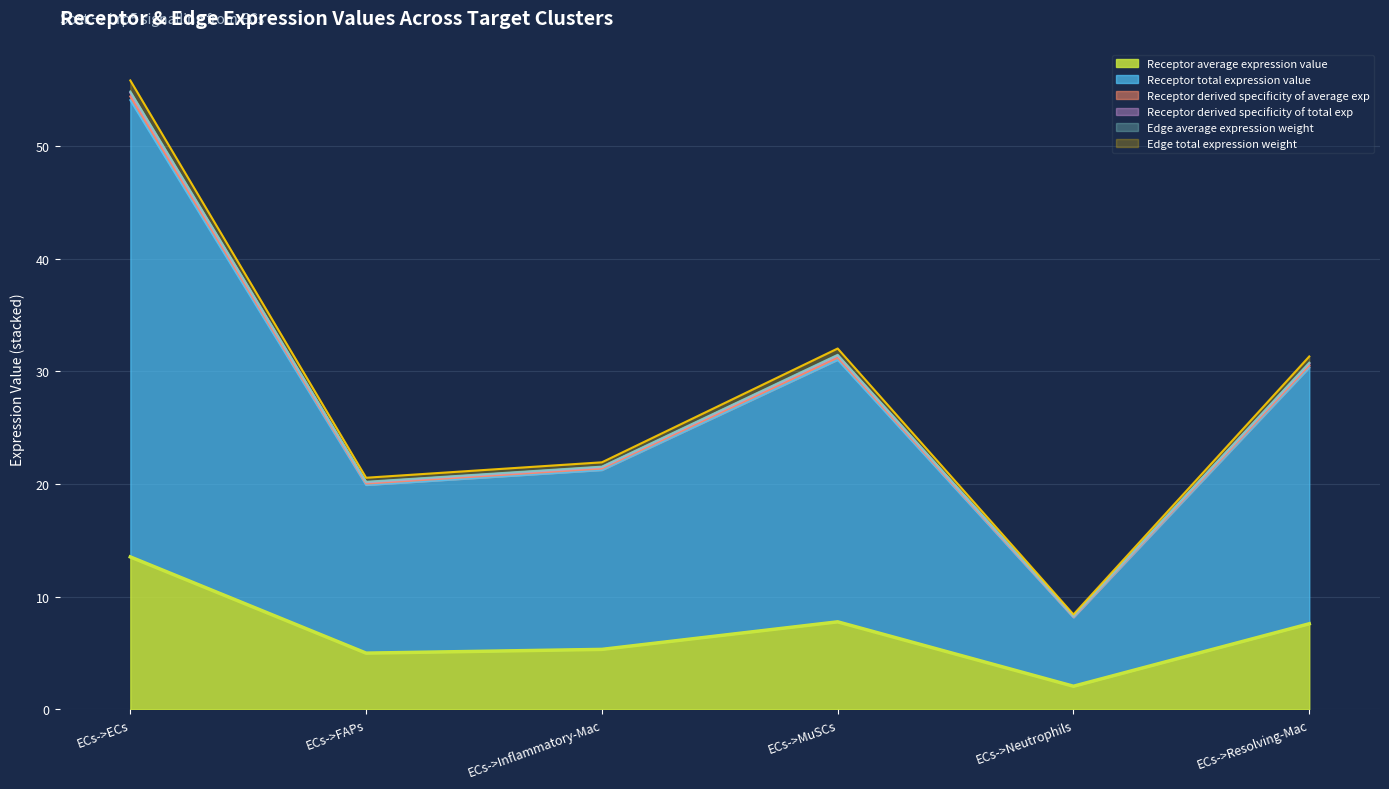

Where is Receptor derived specificity of average exp nearest to the value 31?

ECs->MuSCs